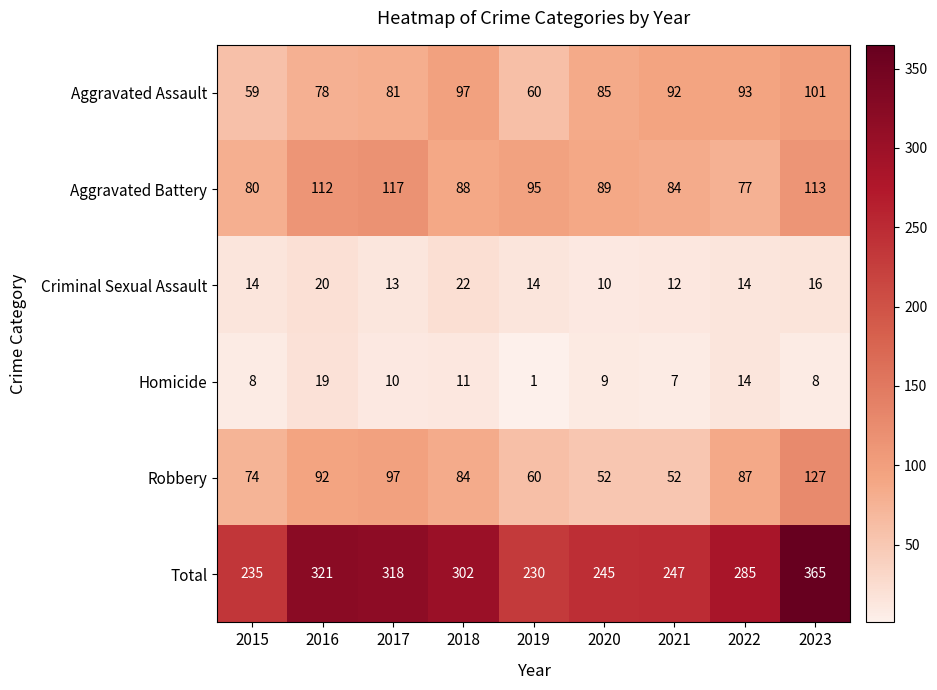

What is the smallest value displayed?

1